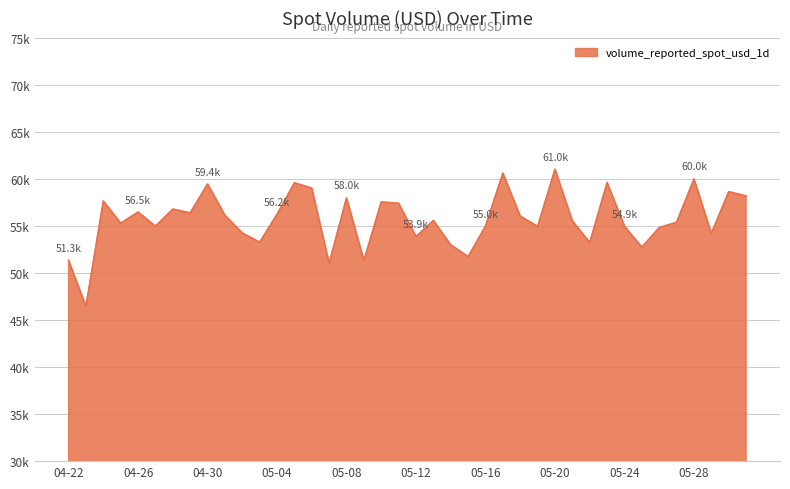

List the labels in order of value, smallest first.

2025-04-23, 2025-05-07, 2025-05-09, 2025-04-22, 2025-05-15, 2025-05-25, 2025-05-14, 2025-05-22, 2025-05-03, 2025-05-12, 2025-05-29, 2025-05-02, 2025-05-26, 2025-05-19, 2025-05-24, 2025-04-27, 2025-05-16, 2025-04-25, 2025-05-27, 2025-05-21, 2025-05-13, 2025-05-18, 2025-05-01, 2025-05-04, 2025-04-29, 2025-04-26, 2025-04-28, 2025-05-11, 2025-05-10, 2025-04-24, 2025-05-08, 2025-05-31, 2025-05-30, 2025-05-06, 2025-04-30, 2025-05-05, 2025-05-23, 2025-05-28, 2025-05-17, 2025-05-20